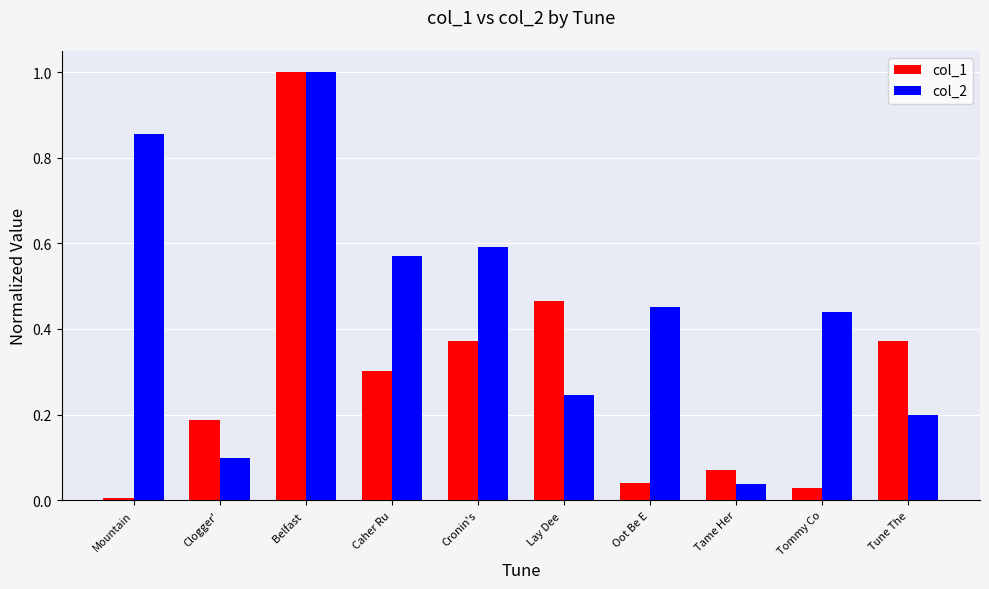

At which category is the sum across all series the highest?

Belfast 